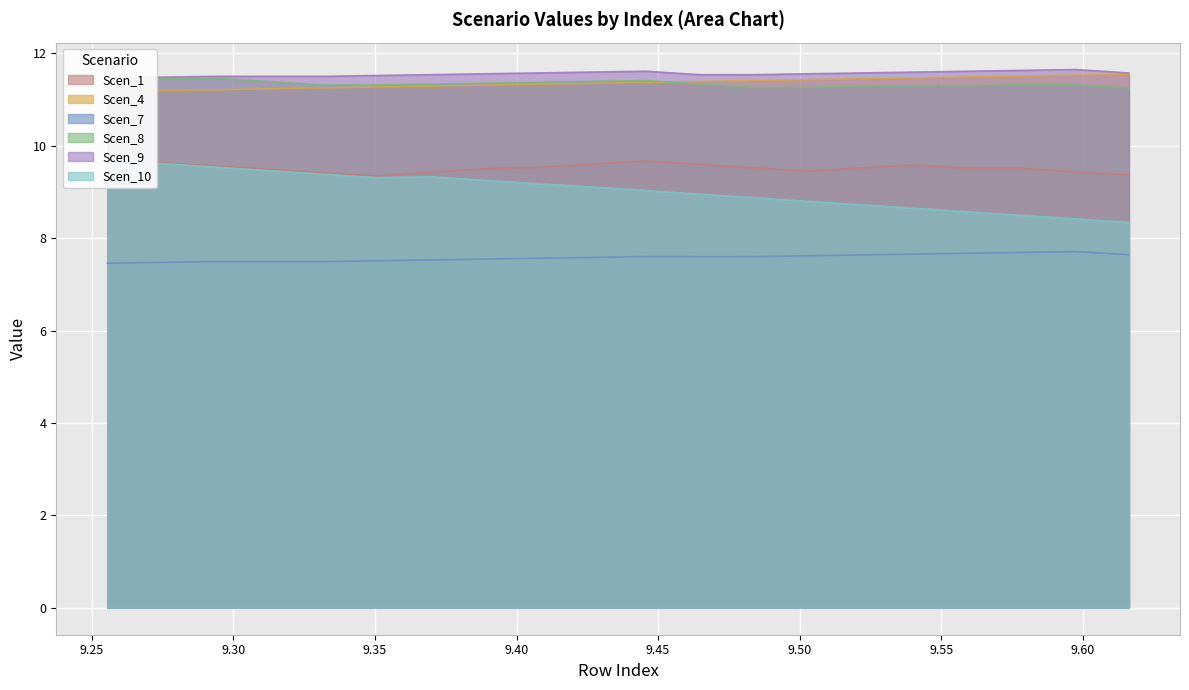

What is the difference between the second highest and second lowest values in the Scen_1 series?

0.3